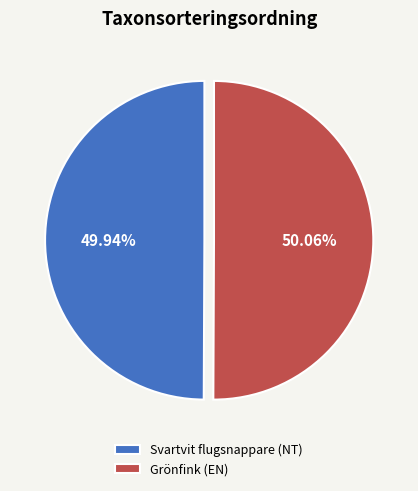

Approximately how many times larger is the value at Svartvit flugsnappare (NT) compared to Grönfink (EN)?

1.0